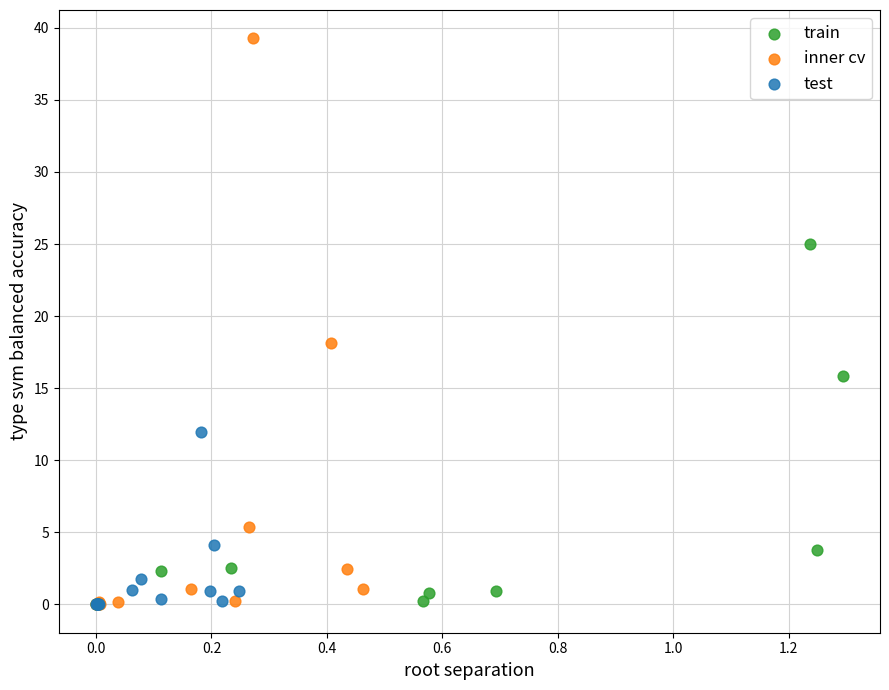

Which series contains the highest Y value?

inner cv